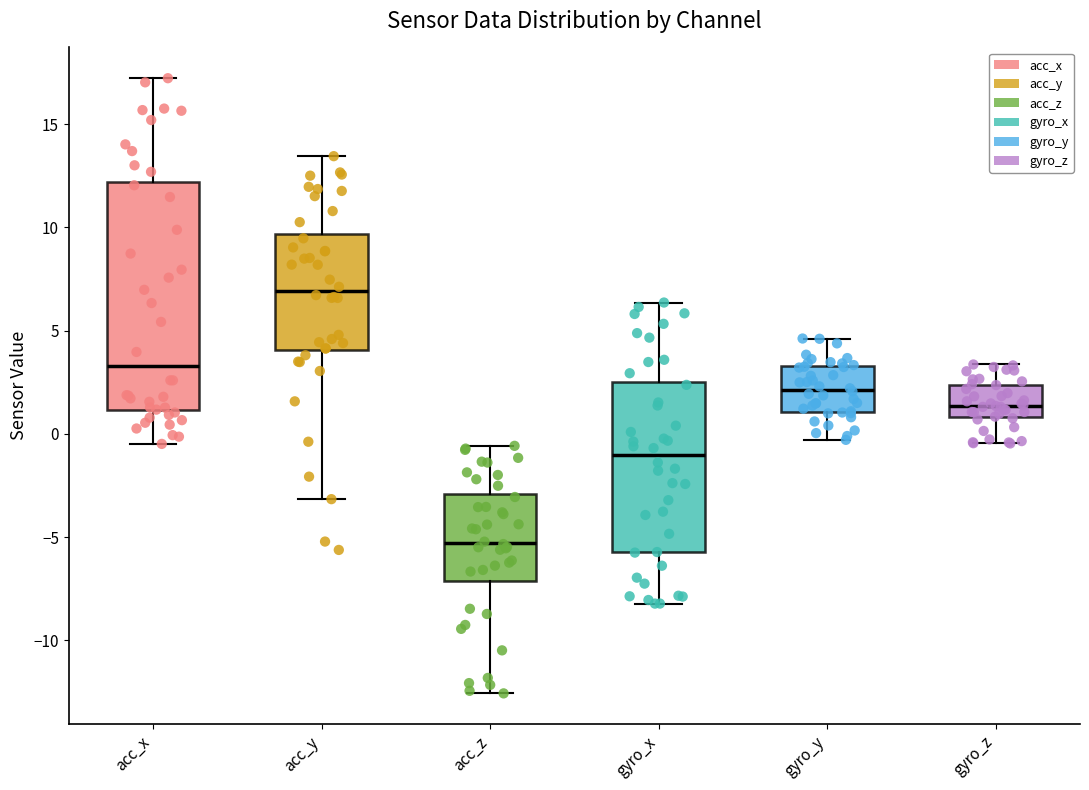

Reading left to right, read every box against the y-axis: the position of its median line, the range the box covers, and the ends of its whiskers. The values are not printed on the chart, so give them approximately, as read against the axis.

acc_x: median 3.5, box 1.0 to 12.0, whiskers -0.5 to 17.0
acc_y: median 7.0, box 4.0 to 9.5, whiskers -3.0 to 13.5
acc_z: median -5.5, box -7.0 to -3.0, whiskers -12.5 to -0.5
gyro_x: median -1.0, box -5.5 to 2.5, whiskers -8.0 to 6.5
gyro_y: median 2.0, box 1.0 to 3.5, whiskers -0.5 to 4.5
gyro_z: median 1.5, box 1.0 to 2.5, whiskers -0.5 to 3.5